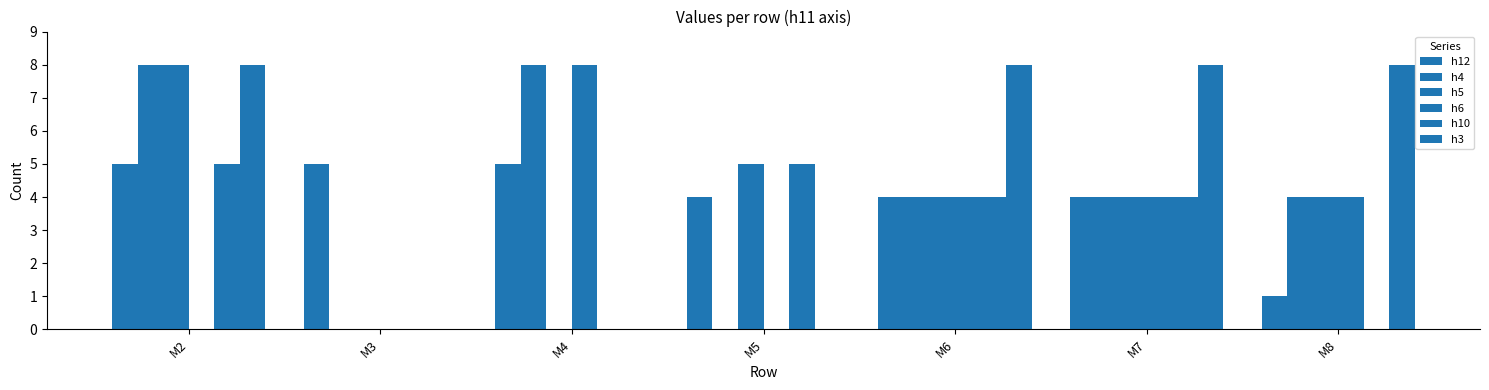

Does the chart contain stacked bars?

No